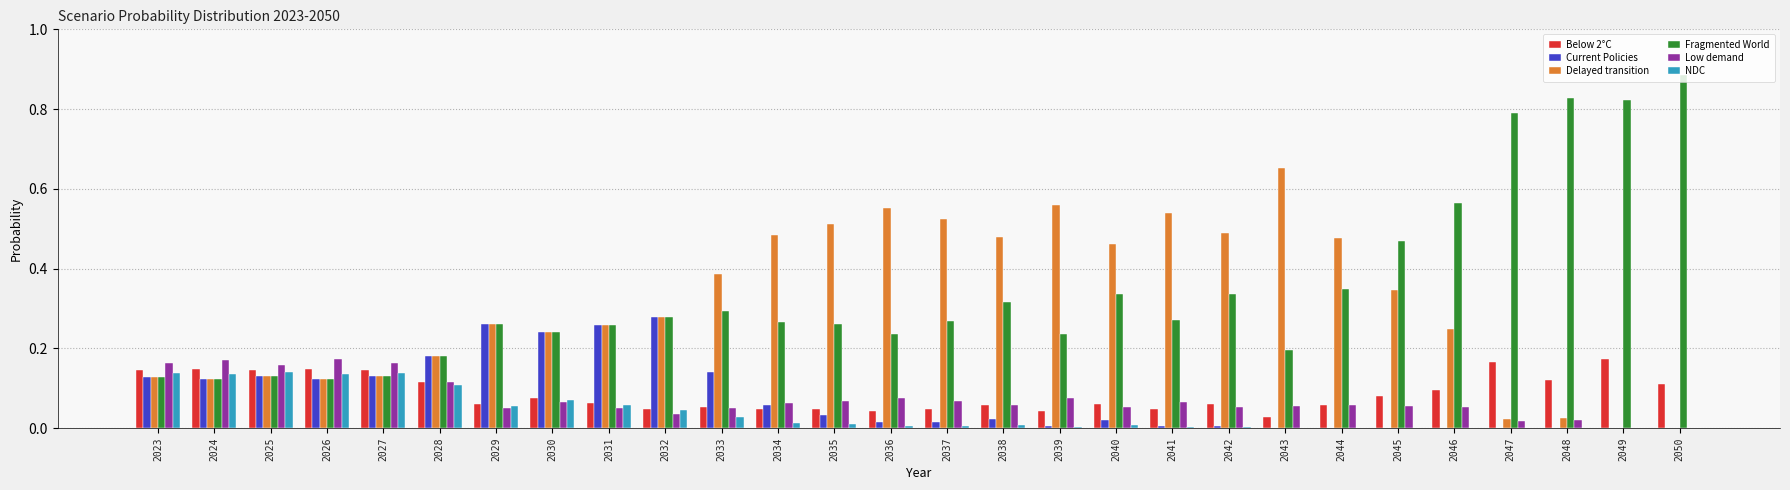

Is the value of Low demand at 2044 greater than the value of Fragmented World at 2048?

No